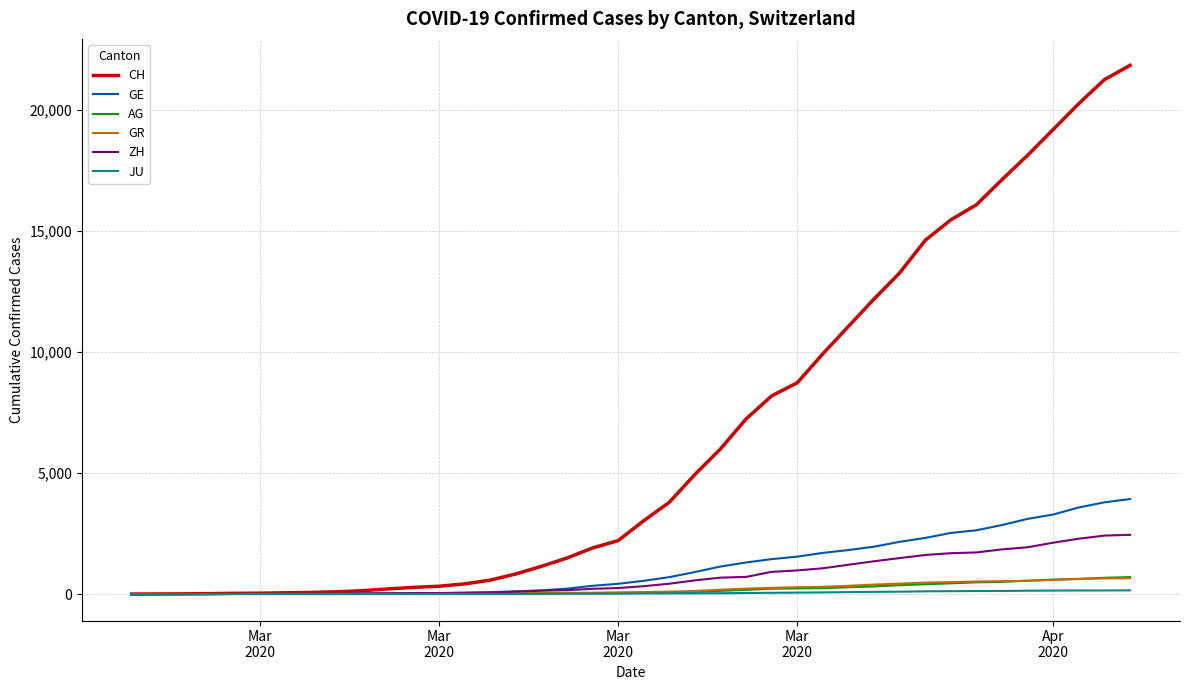

How many series are shown in this chart?

6